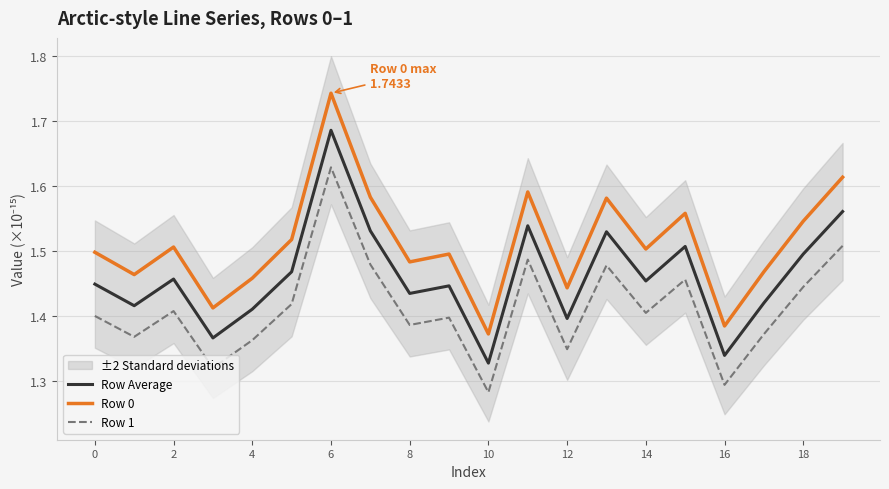

True or false: Row Average and Row 0 intersect in this chart.

False